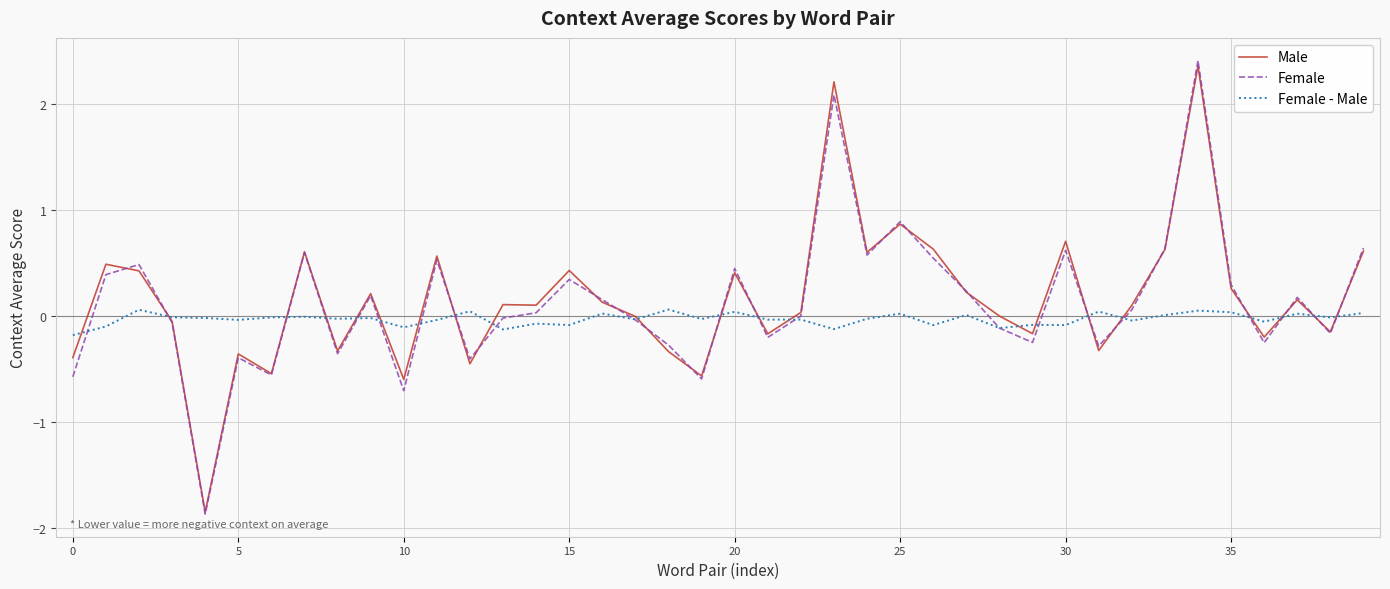

What is the lowest value of the Female series?

-1.9